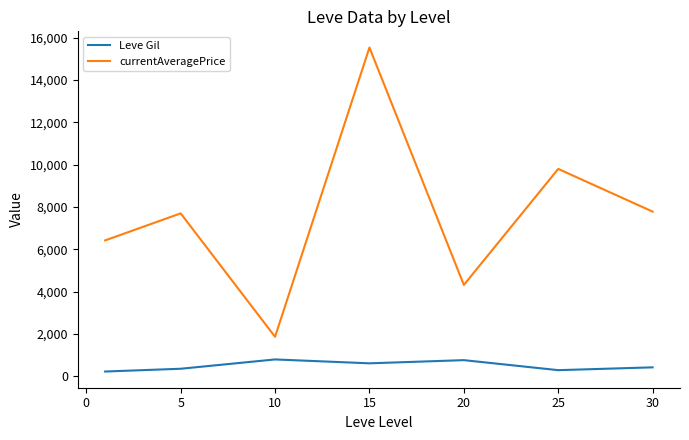

Which series has the largest total across all categories?

currentAveragePrice